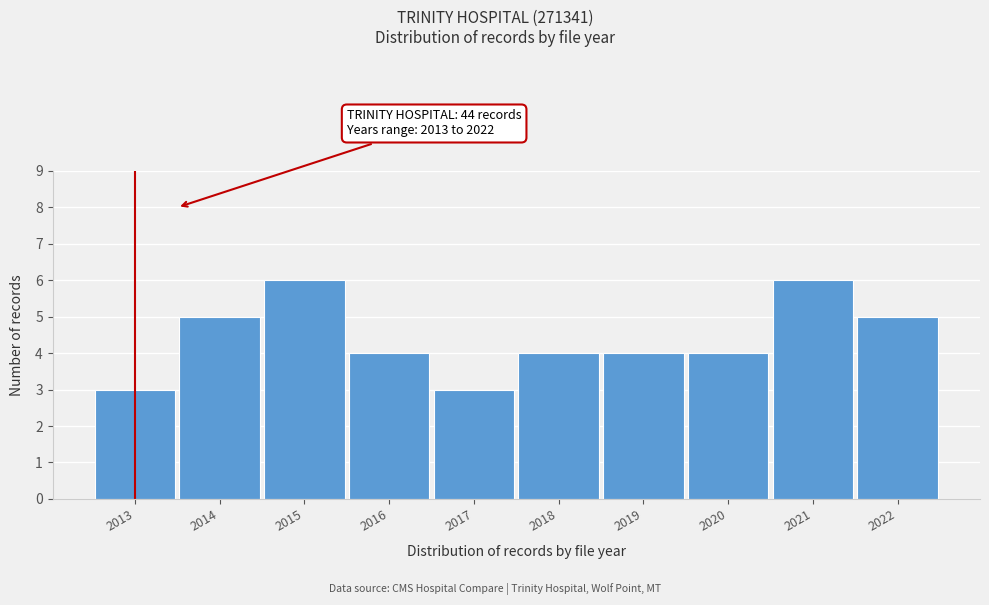

Reading right to left, list all the values displayed in this chart.

2022=5	2021=6	2020=4	2019=4	2018=4	2017=3	2016=4	2015=6	2014=5	2013=3